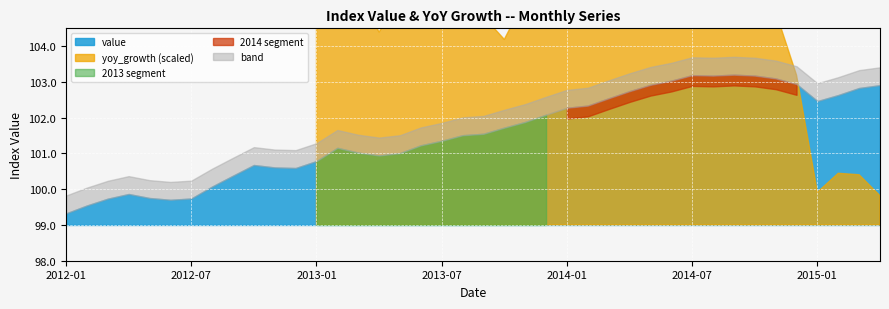

What is the value of the yoy_growth_pct point at the 9th from the left?

-1.4